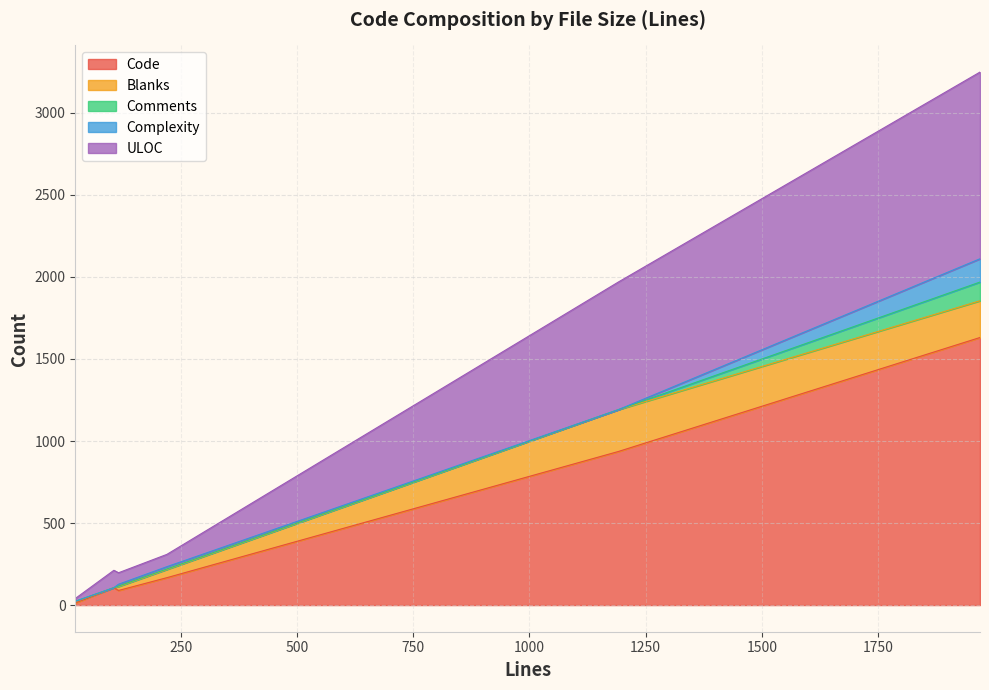

At which label does Complexity reach its minimum?

106